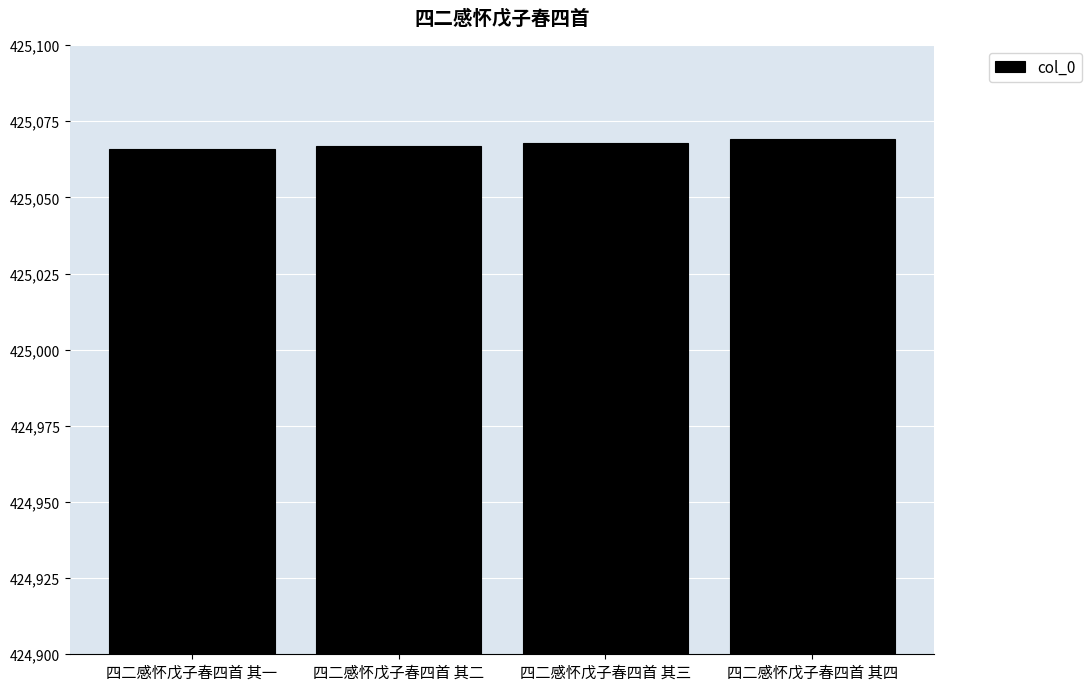

What is the value of the 4th bar from the left?

425069